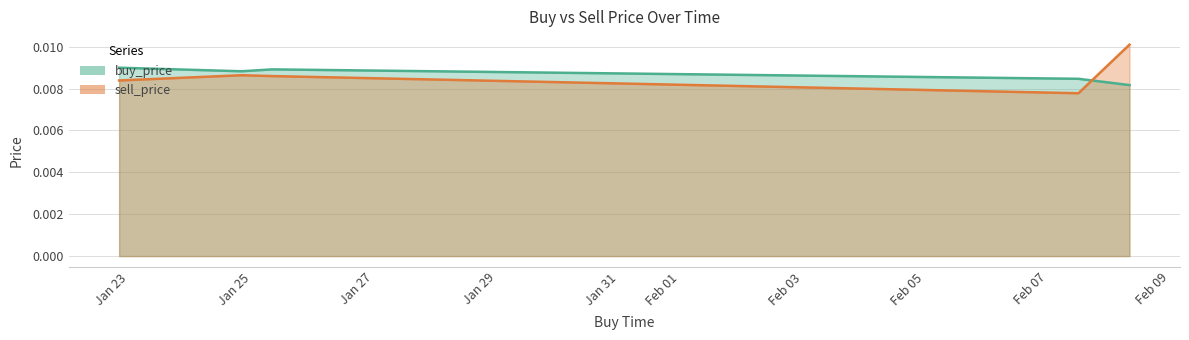

The value of sell_price at 2020-01-25 07:59:59 is 0.0. True or false?

False